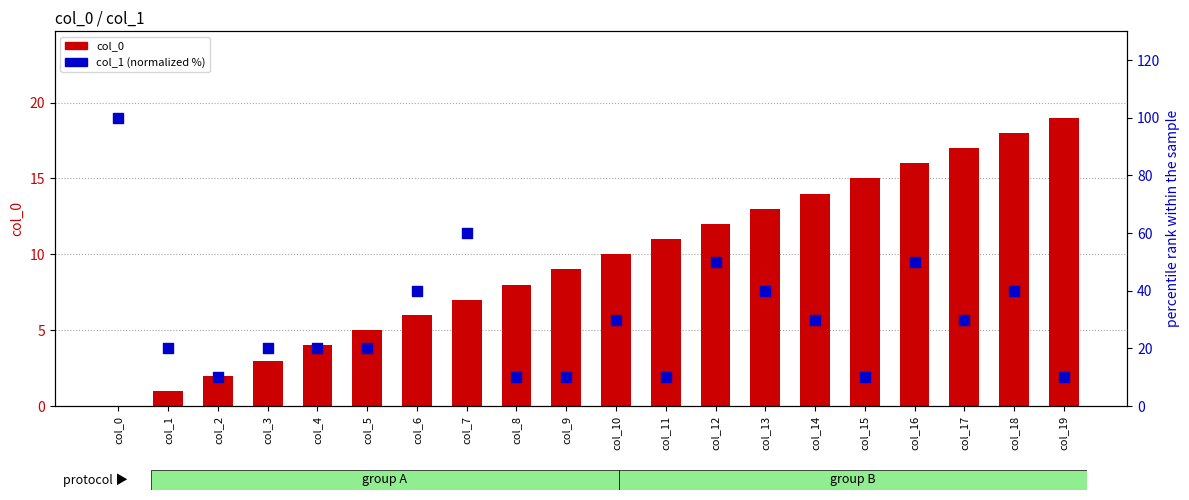

At which category is the sum across all series the highest?

col_0